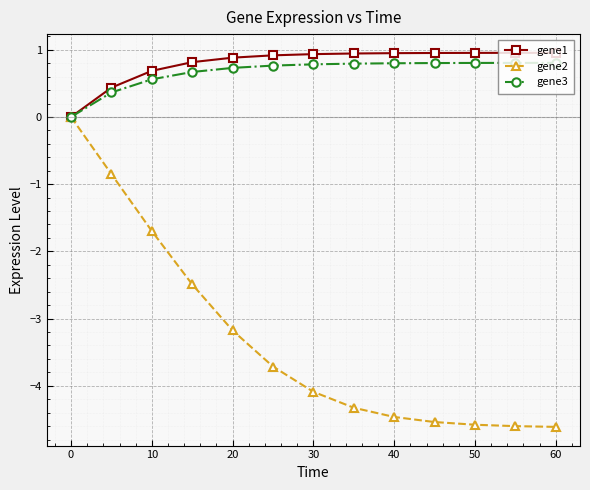

At how many categories does at least one series exceed -1?

13